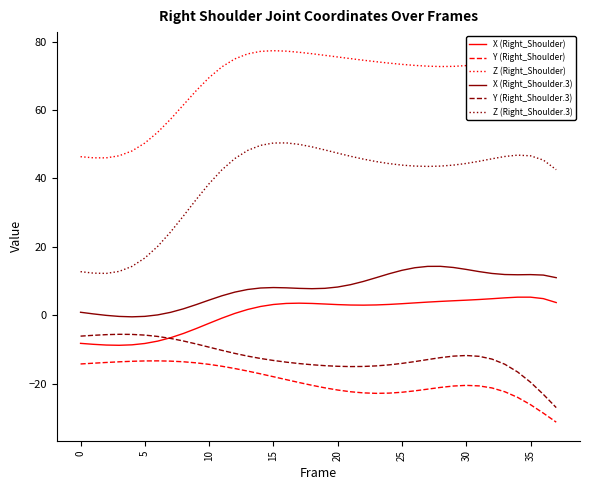

True or false: X (Right_Shoulder.3) and Y (Right_Shoulder) intersect in this chart.

False